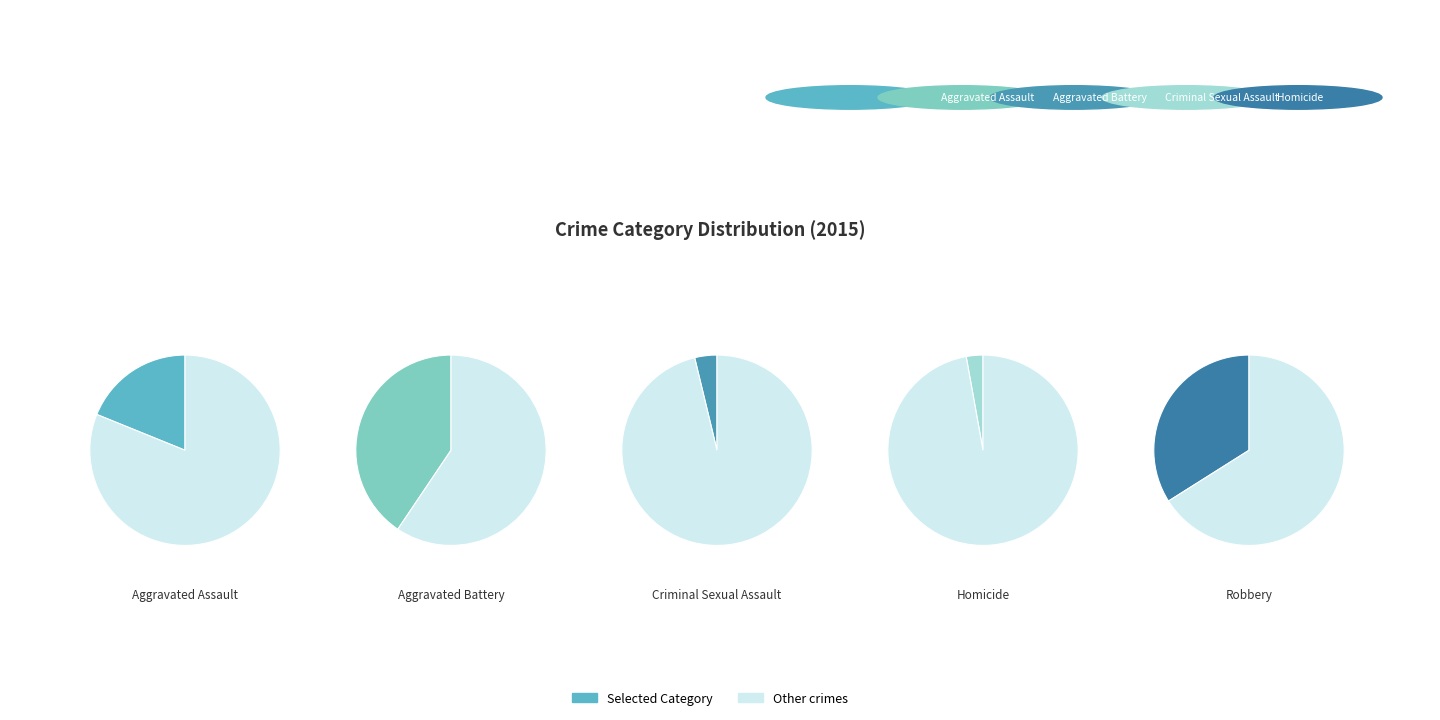

Which category has the biggest portion of the pie?

Aggravated Battery